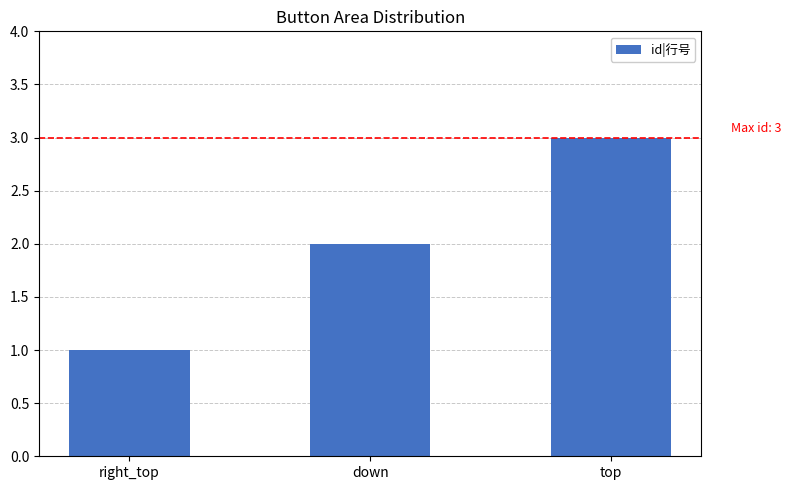

How many categories are shown in the chart?

3